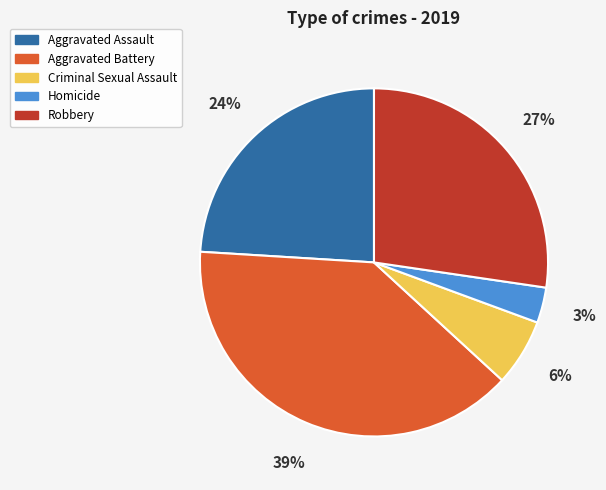

Count the number of slices in the pie.

5